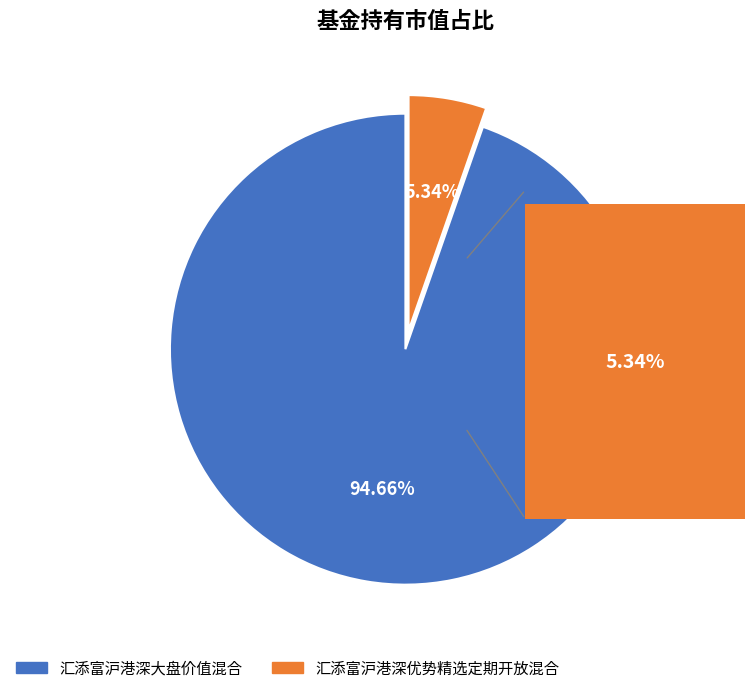

Is it true that 汇添富沪港深优势精选定期开放混合 is 1% of the pie?

False